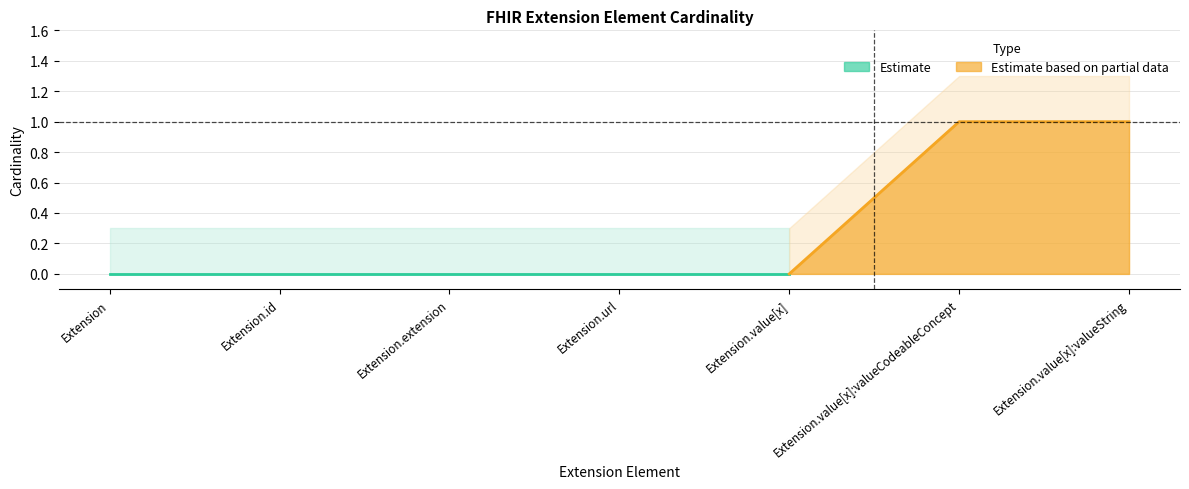

The value of Estimate based on partial data at Extension.value[x] is 0. True or false?

True